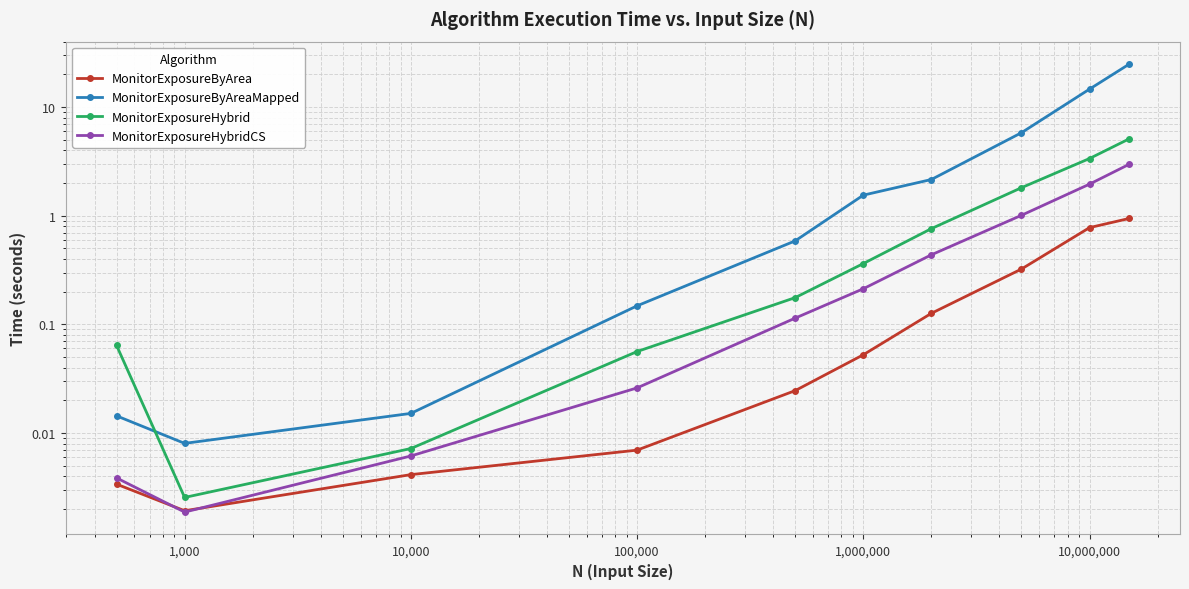

The value of MonitorExposureHybridCS at 1,000,000 is 0.1. True or false?

False